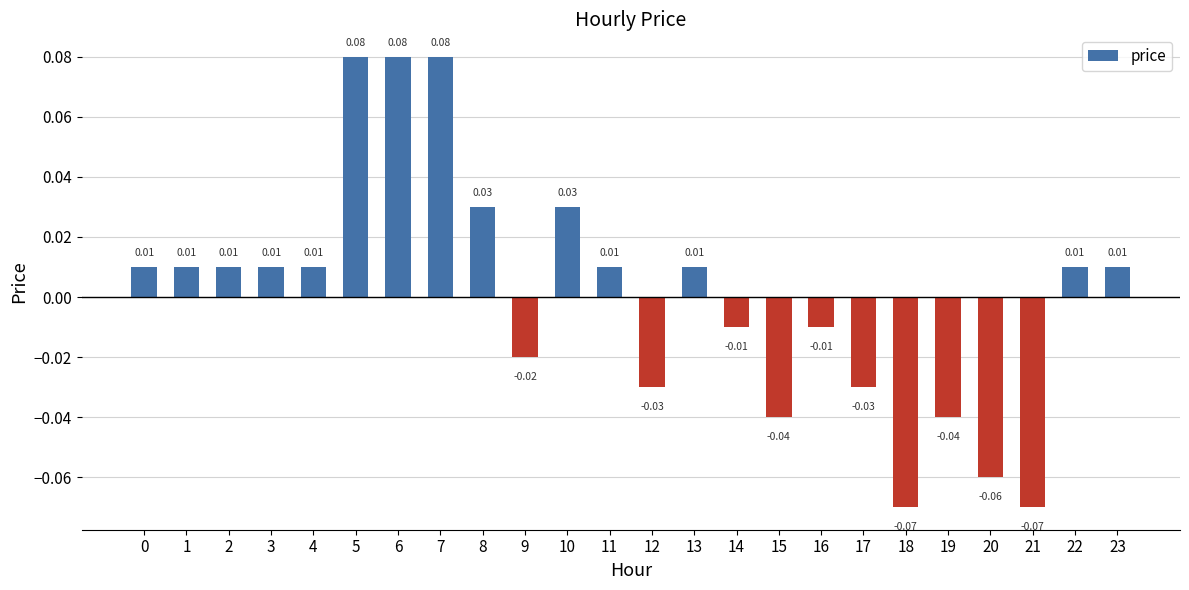

Between 11 and 20, which is larger?

11